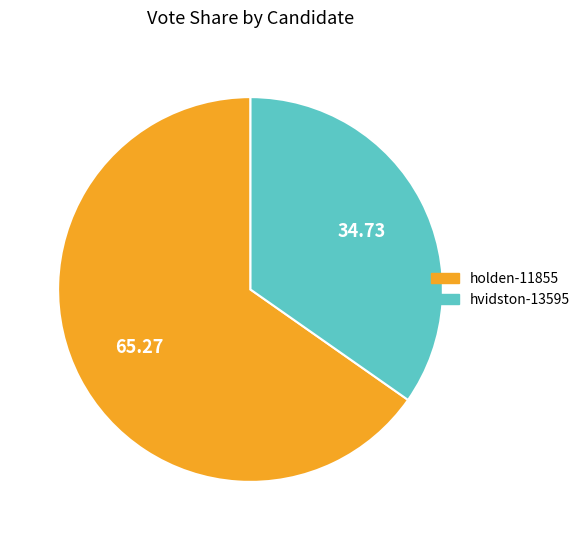

Rank the categories by value from highest to lowest.

holden-11855, hvidston-13595